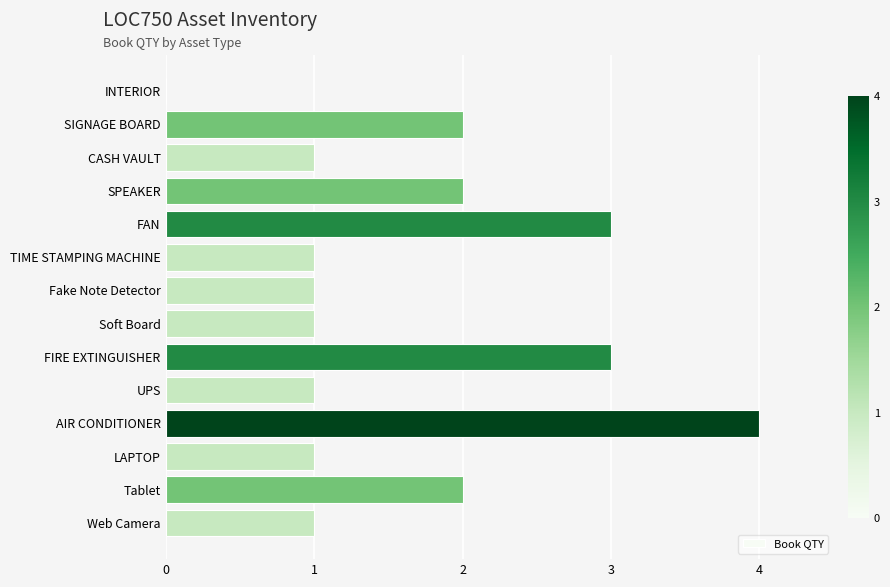

Between FAN and SPEAKER, which is larger?

FAN